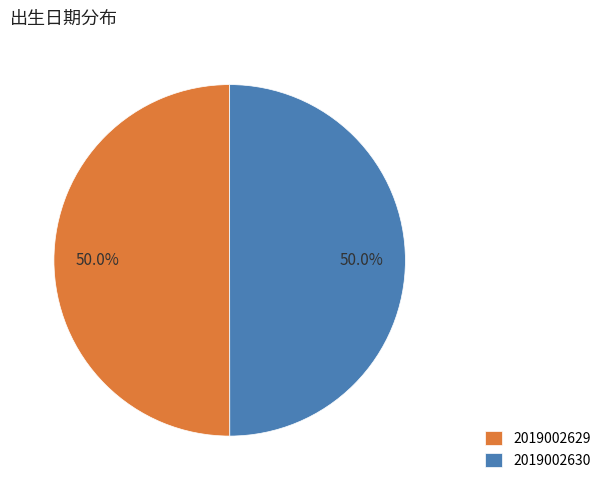

Combined, what portion of the pie is 2019002630 and 2019002629?

100.0%